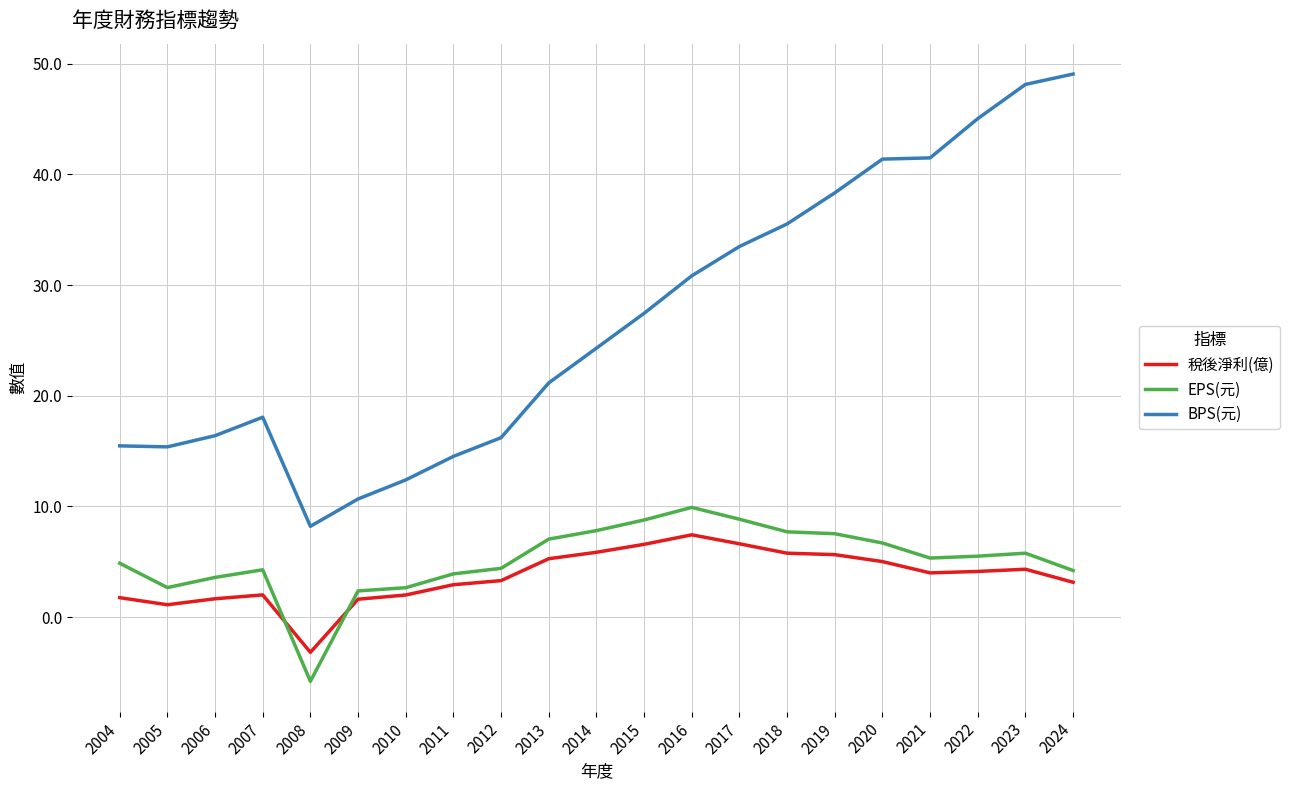

True or false: 稅後淨利(億) and BPS(元) cross at least once.

False